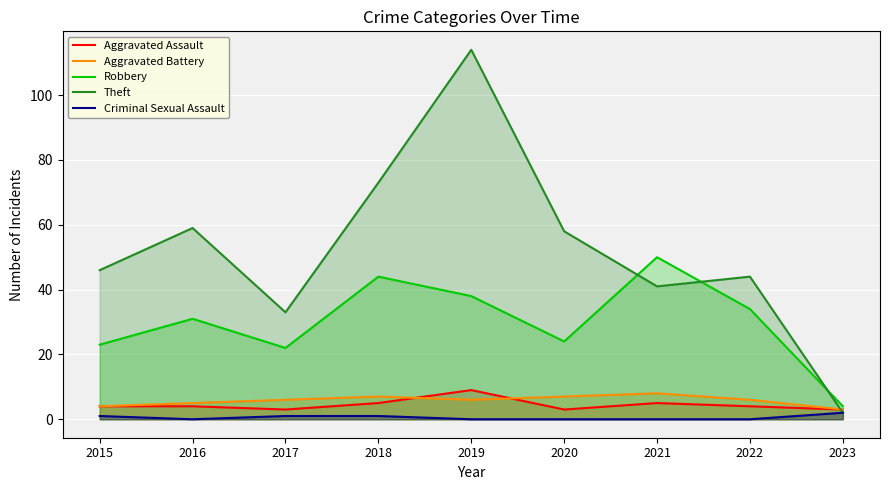

Rank the series at 2016 from highest to lowest value.

Theft, Robbery, Aggravated Battery, Aggravated Assault, Criminal Sexual Assault